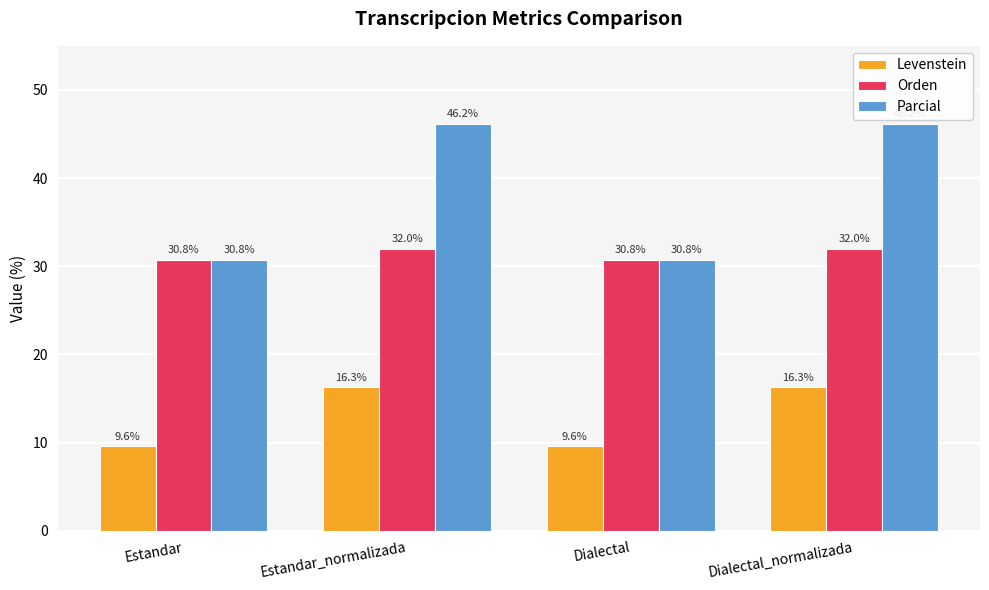

Are the bars grouped side by side (vs. stacked)?

Yes